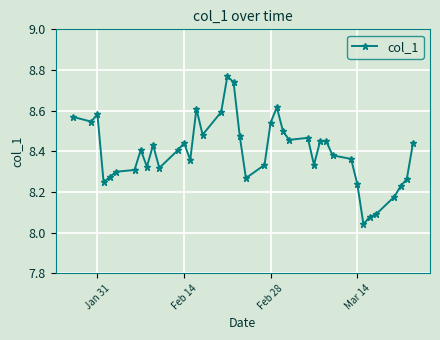

What is the sum of all values?

335.9